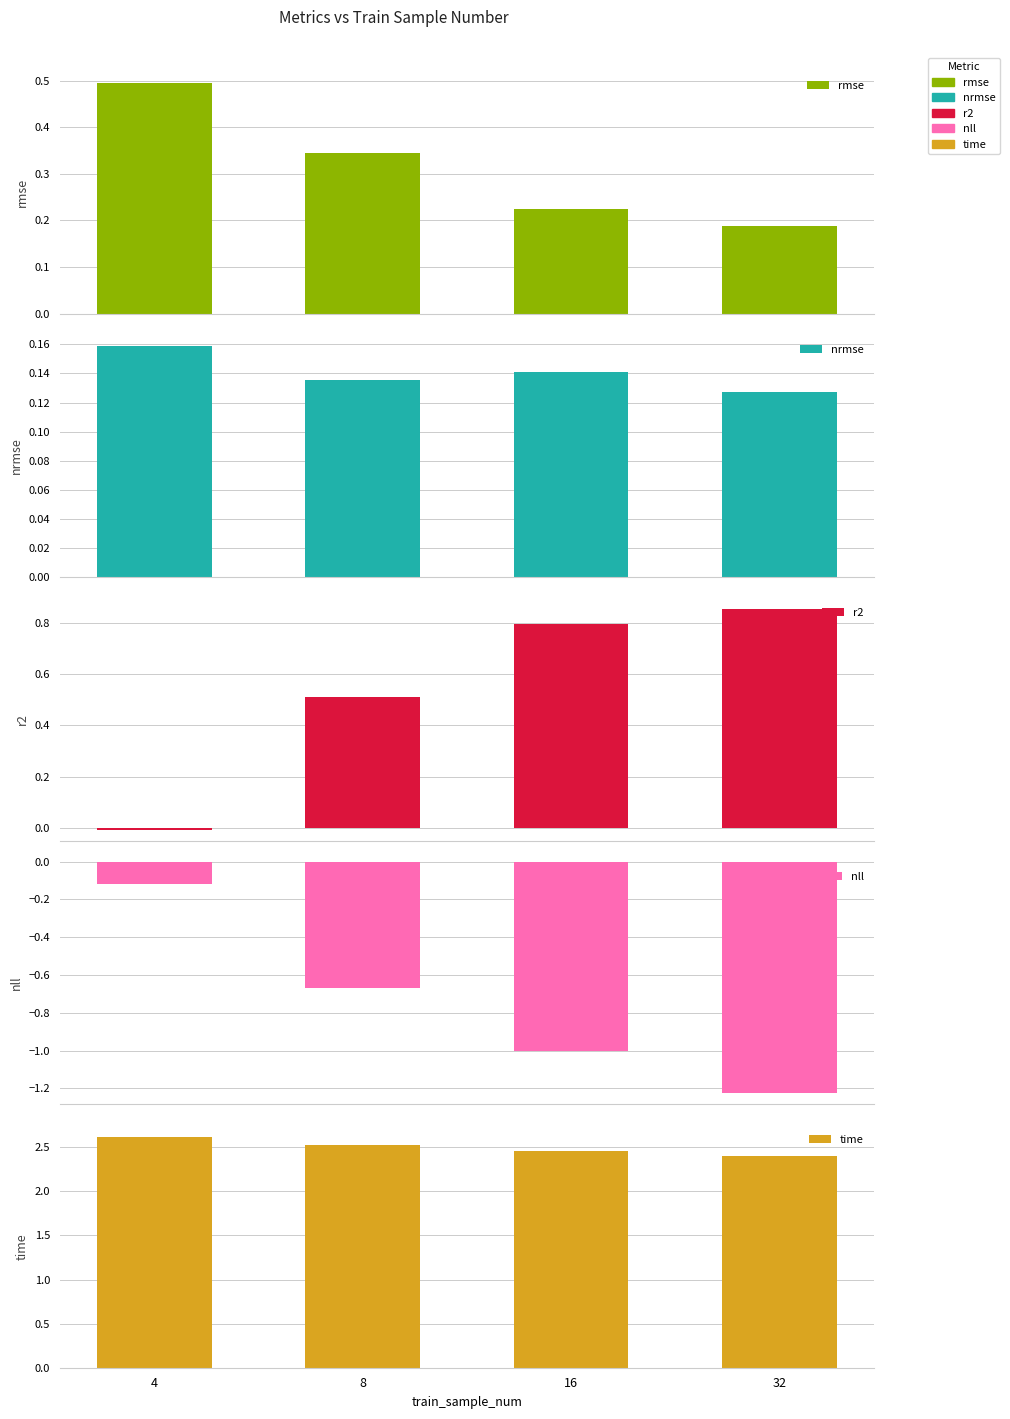

What is the maximum value for rmse?

0.5